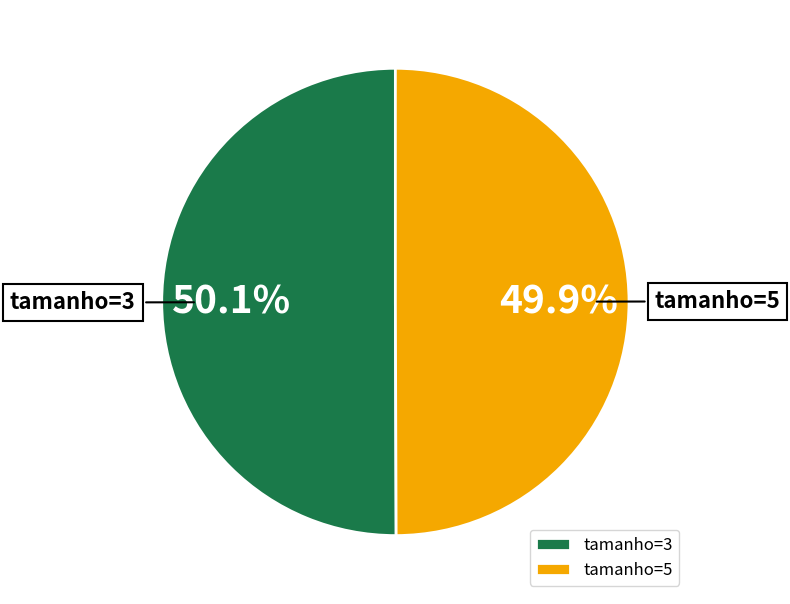

Is there a majority slice in this chart?

Yes